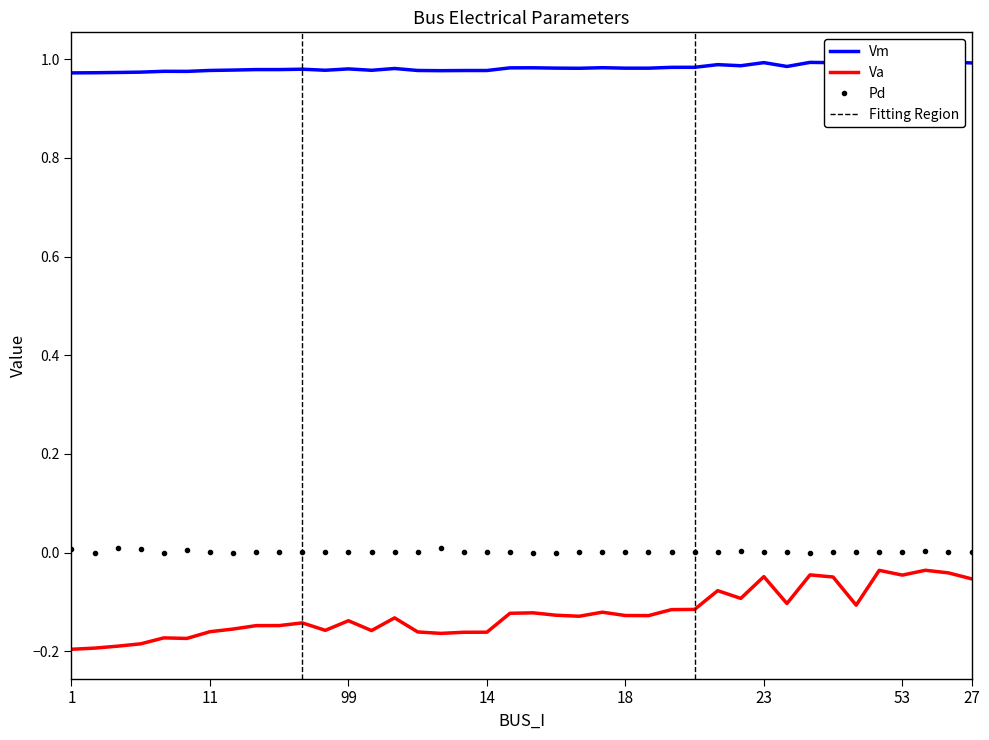

Is it true that Va equals -0.1 at 38?

True